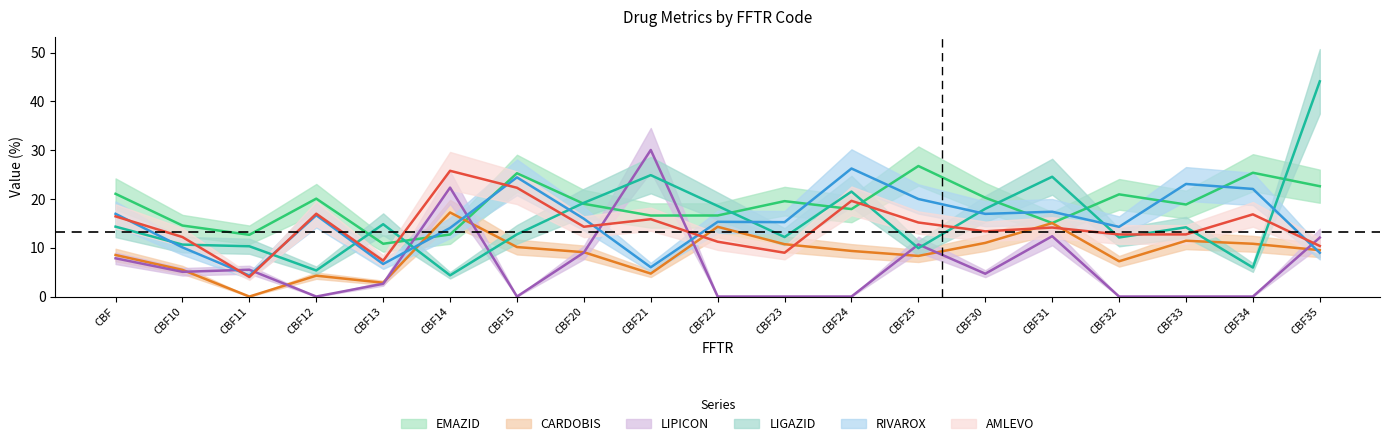

What position from the left is CBF10?

2